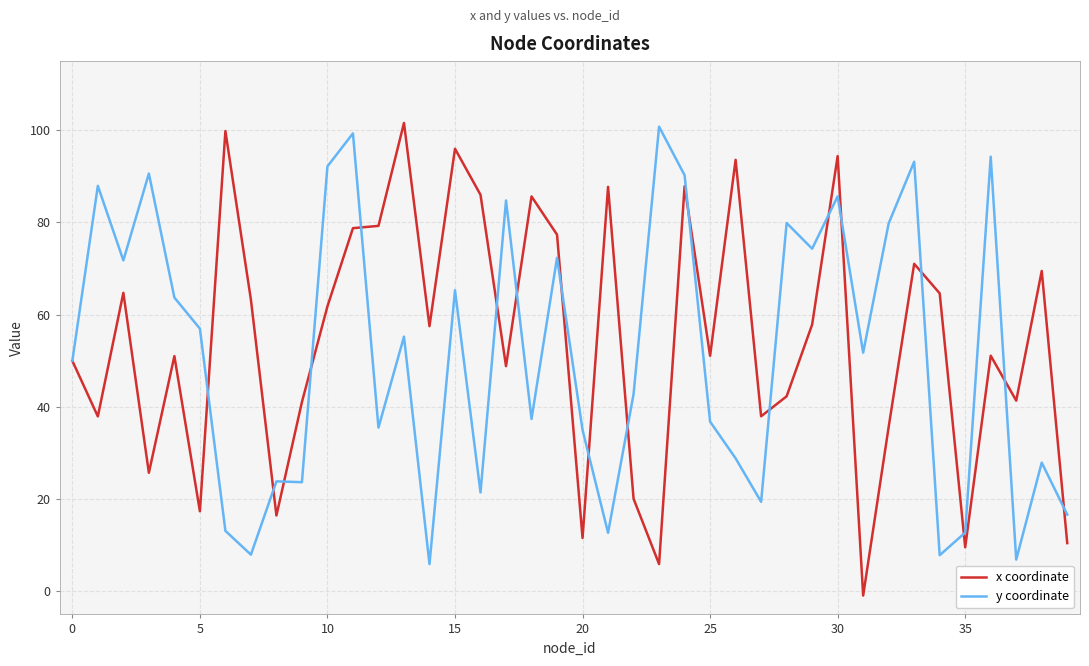

What is the greatest value displayed?

101.6